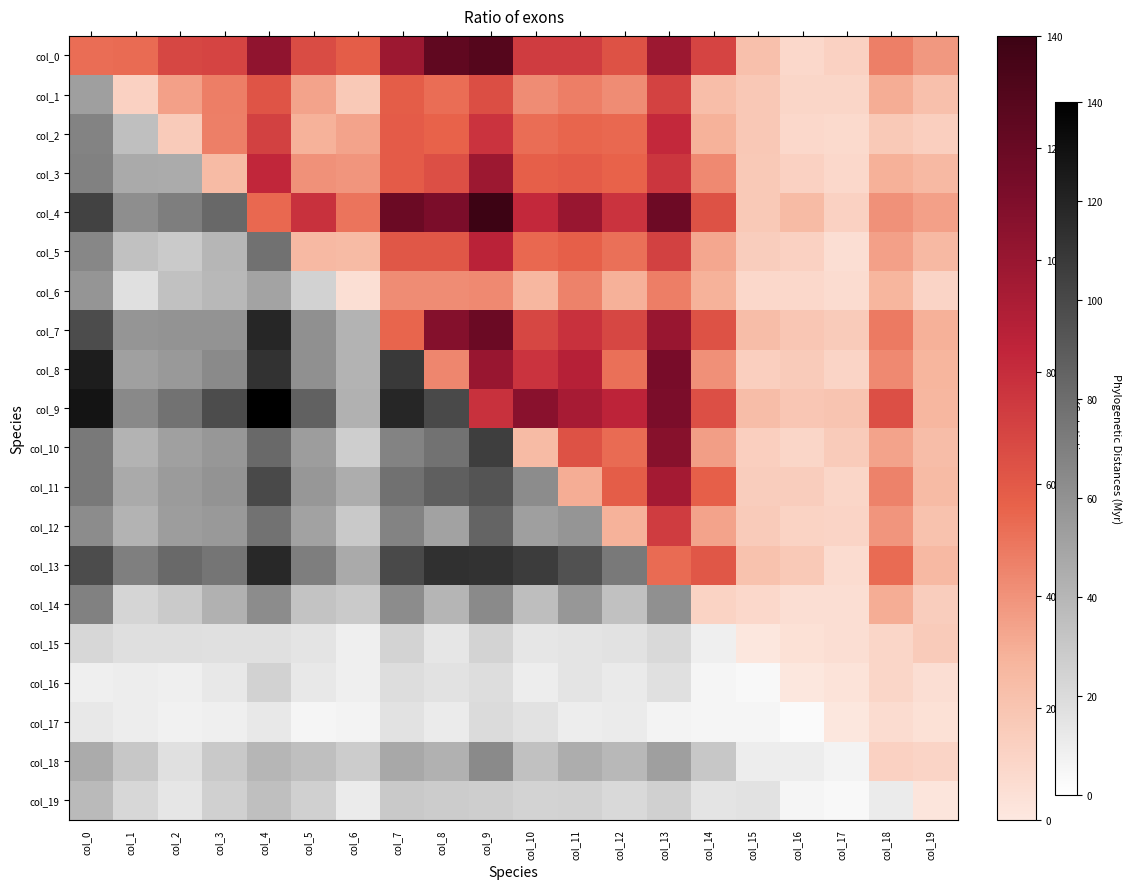

True or false: col_13 has a value of 34.0 at col_4.

False